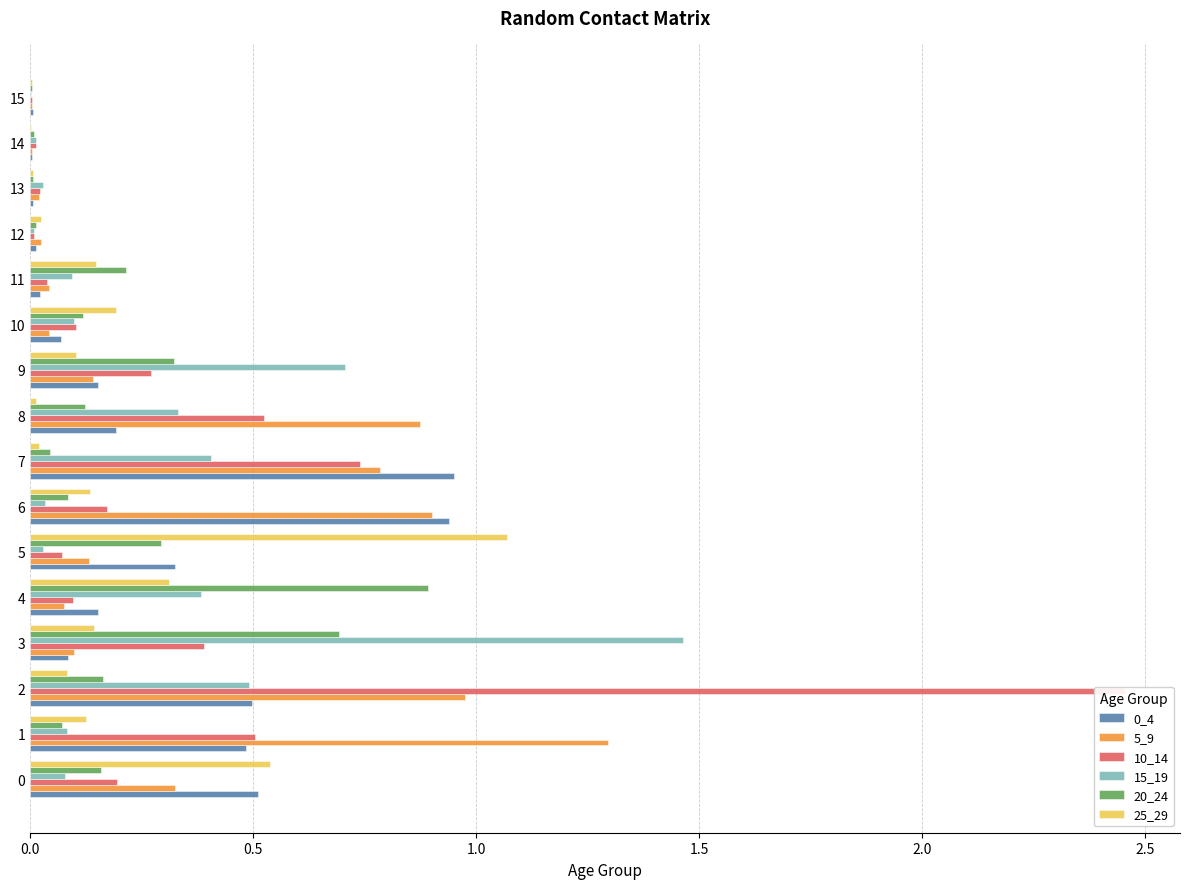

What are all the series names shown in the legend?

0_4, 5_9, 10_14, 15_19, 20_24, 25_29